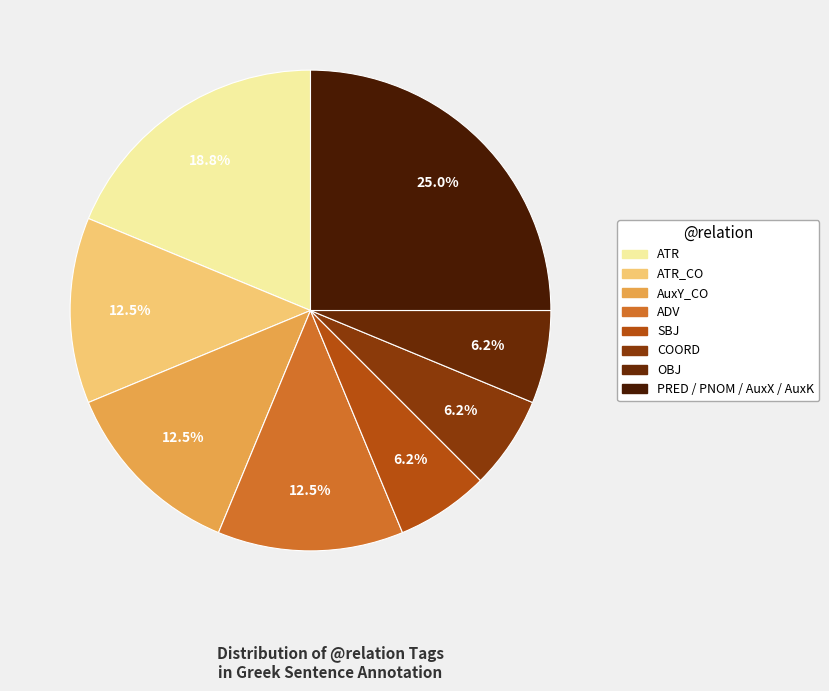

How many segments does this pie chart have?

8